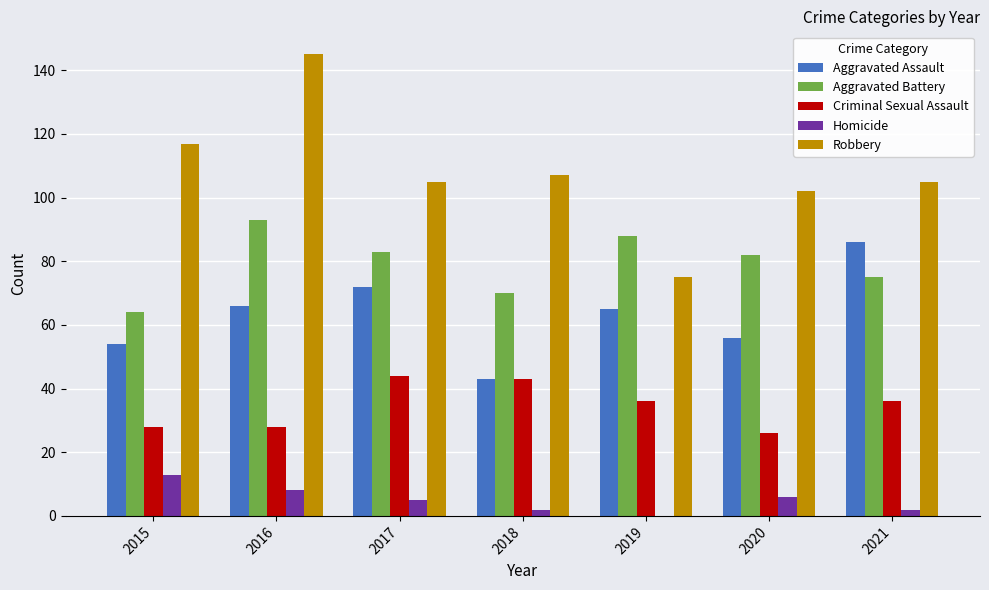

What is the spread (max minus min) of values at 2015?

104